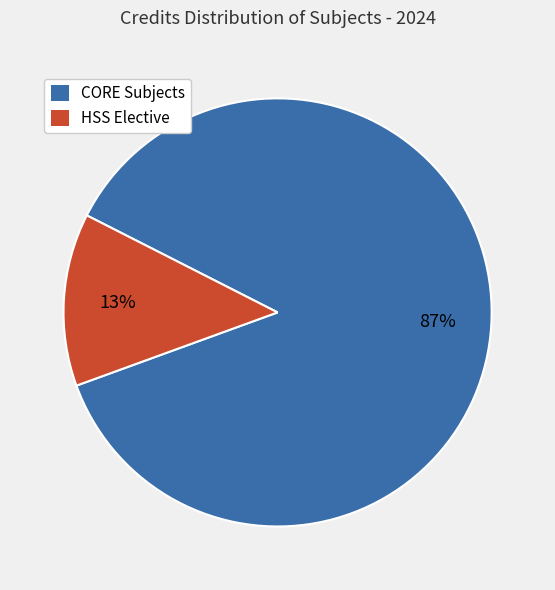

Which has a higher value, HSS Elective or CORE Subjects?

CORE Subjects